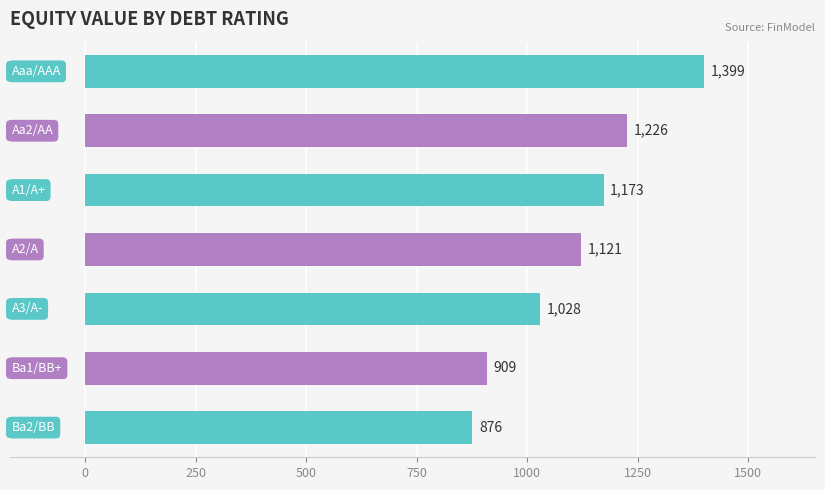

How many bars are there in total?

7